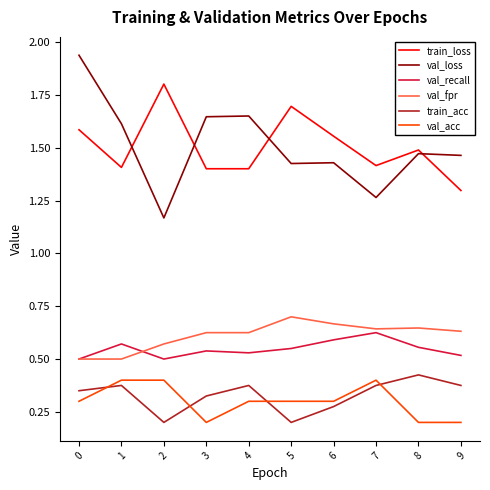

Where do val_loss and train_loss first cross each other?

1 and 2